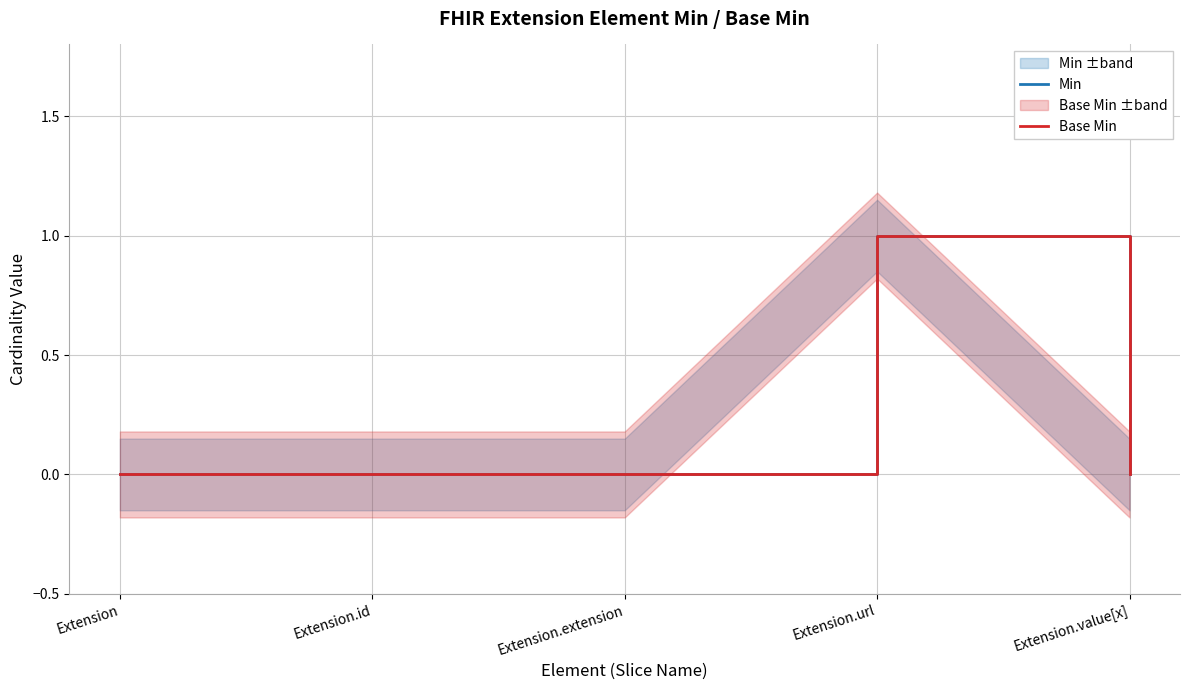

What are all the series names shown in the legend?

Min, Base Min